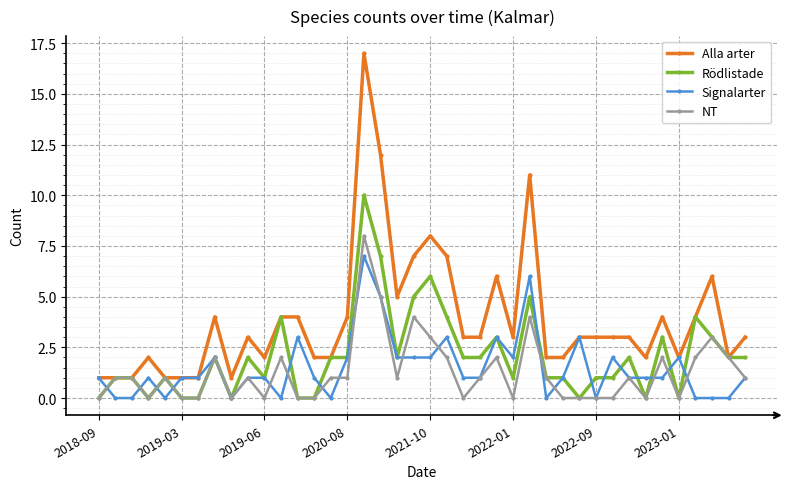

What are all the series names shown in the legend?

Alla arter, Rödlistade, Signalarter, NT